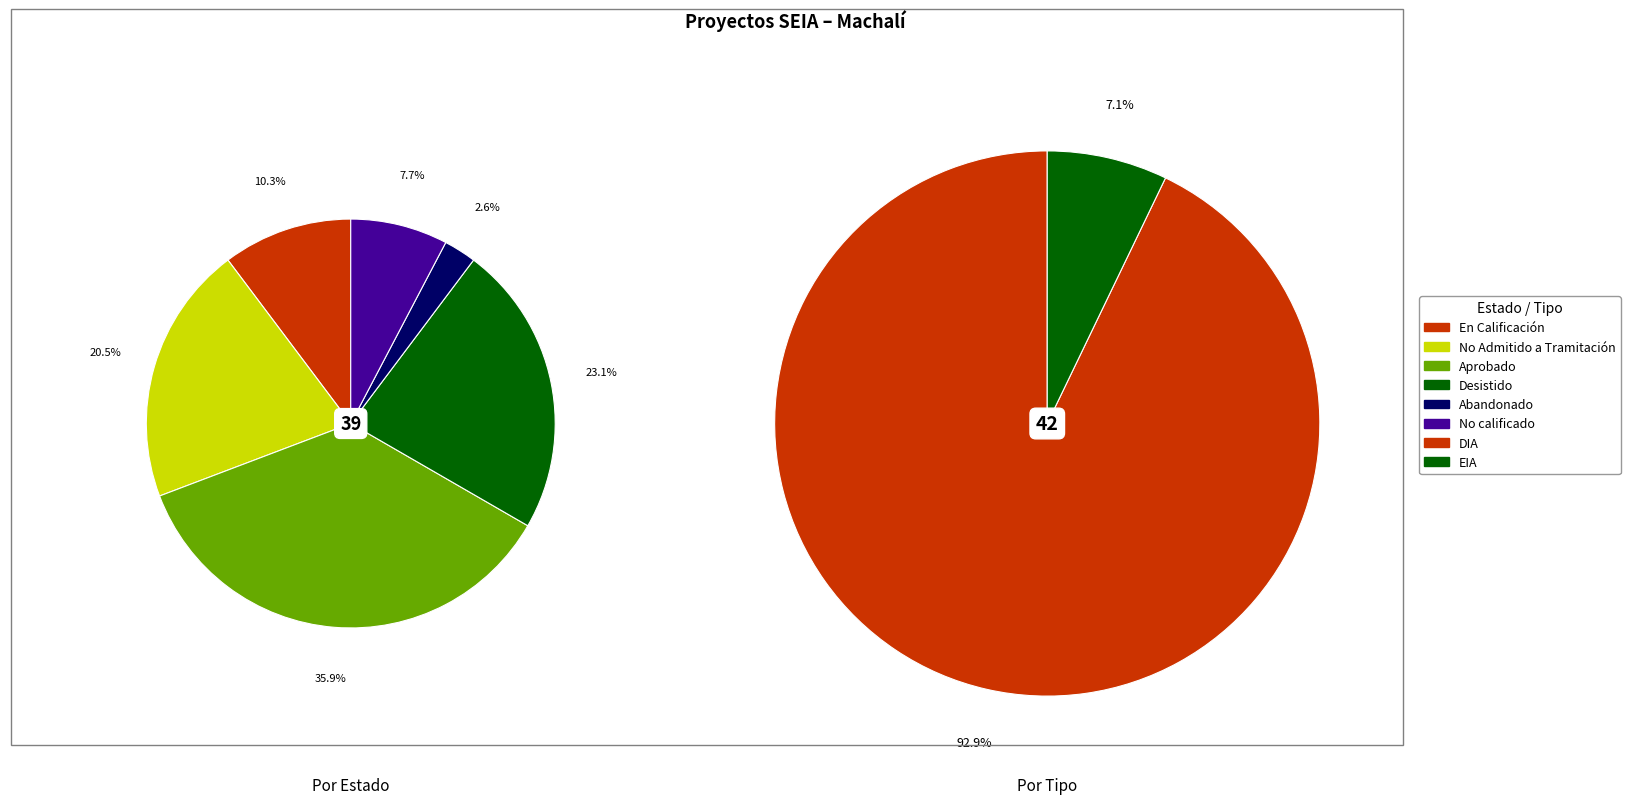

Rank the series at Abandonado from highest to lowest value.

Estado, Tipo